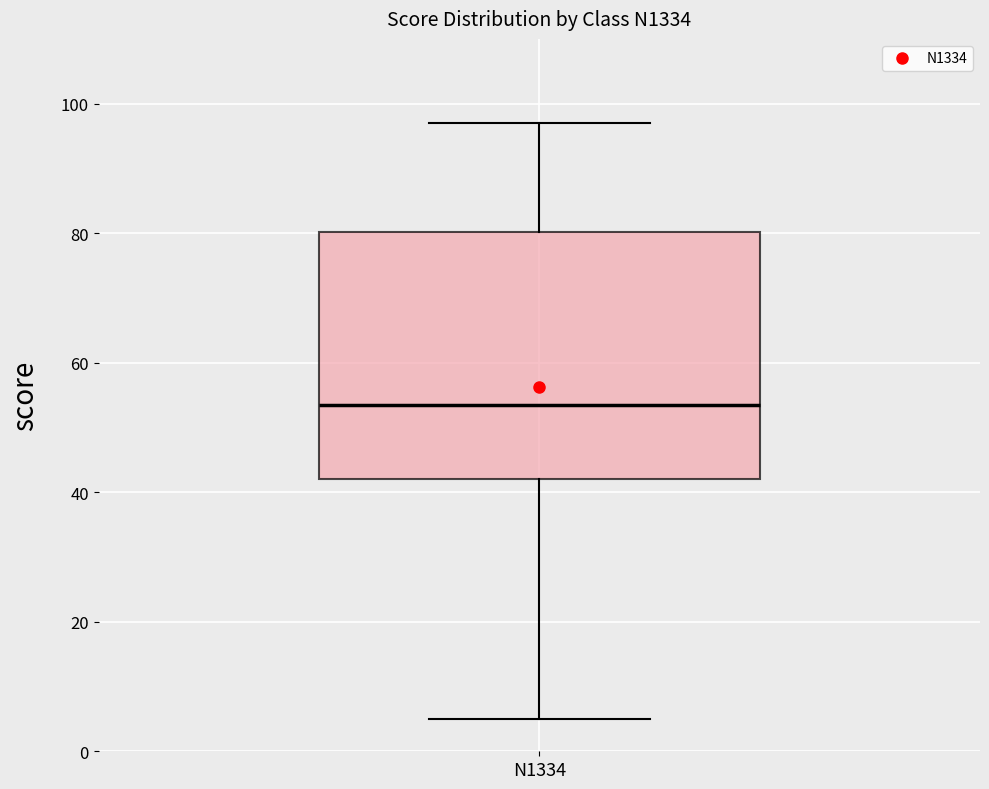

Read this box plot against the y-axis: the position of the median line, the range covered by the box, and the ends of both whiskers. The values are not printed on the chart, so give them approximately, as read against the axis.

median 54, box 42 to 80, whiskers 6 to 98